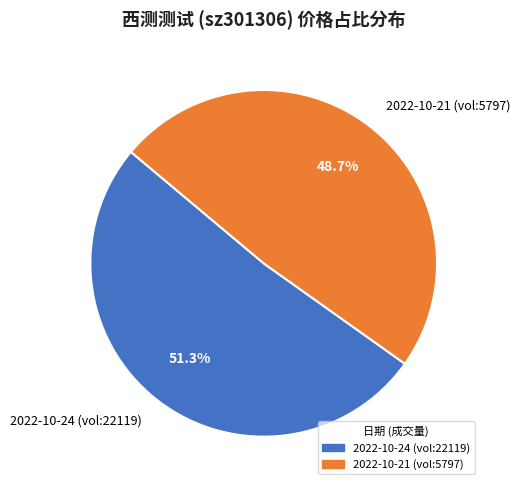

Which has a higher value, 2022-10-24 (vol:22119) or 2022-10-21 (vol:5797)?

2022-10-24 (vol:22119)